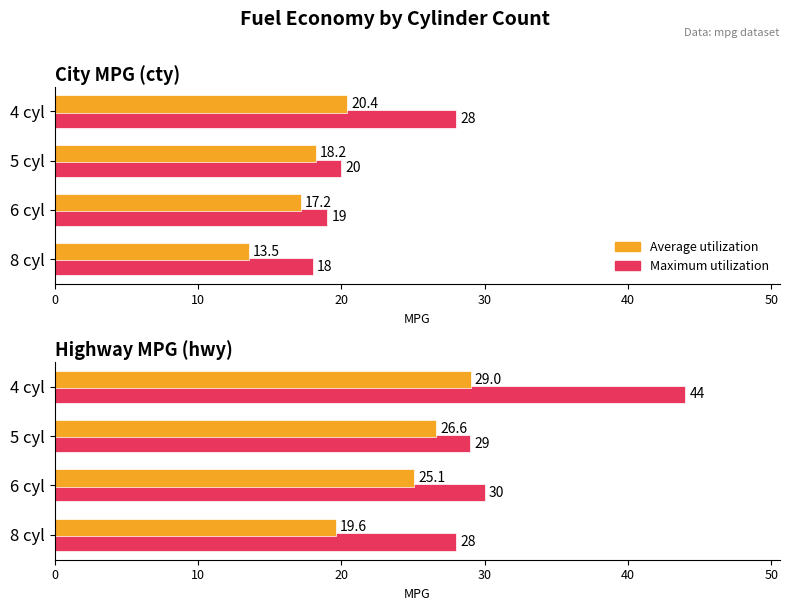

What is the difference between the maximum and minimum values in the Average series?

9.4